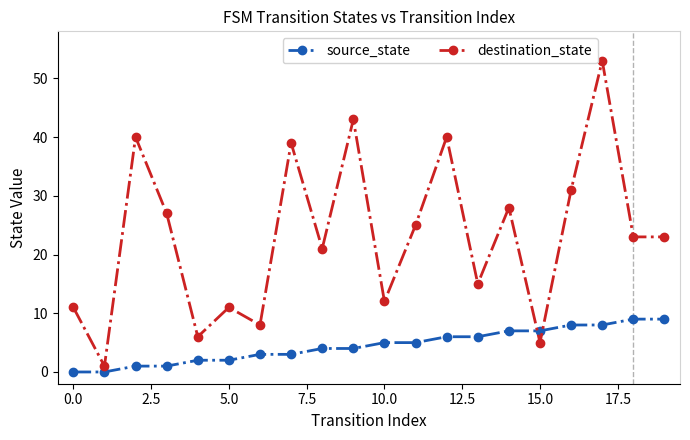

Which series has the largest total across all categories?

destination_state